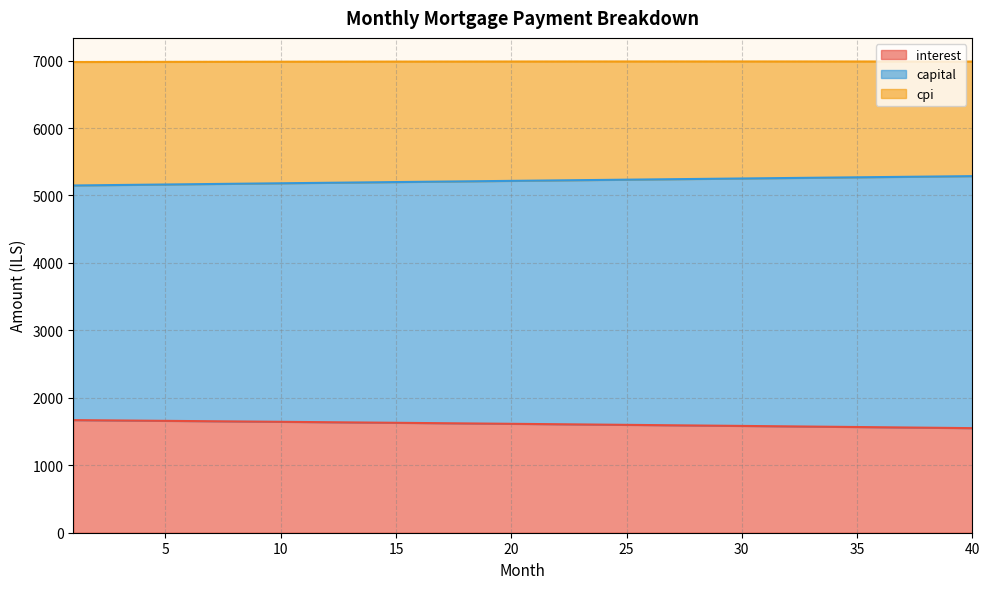

At which label is capital closest to 5217?

20